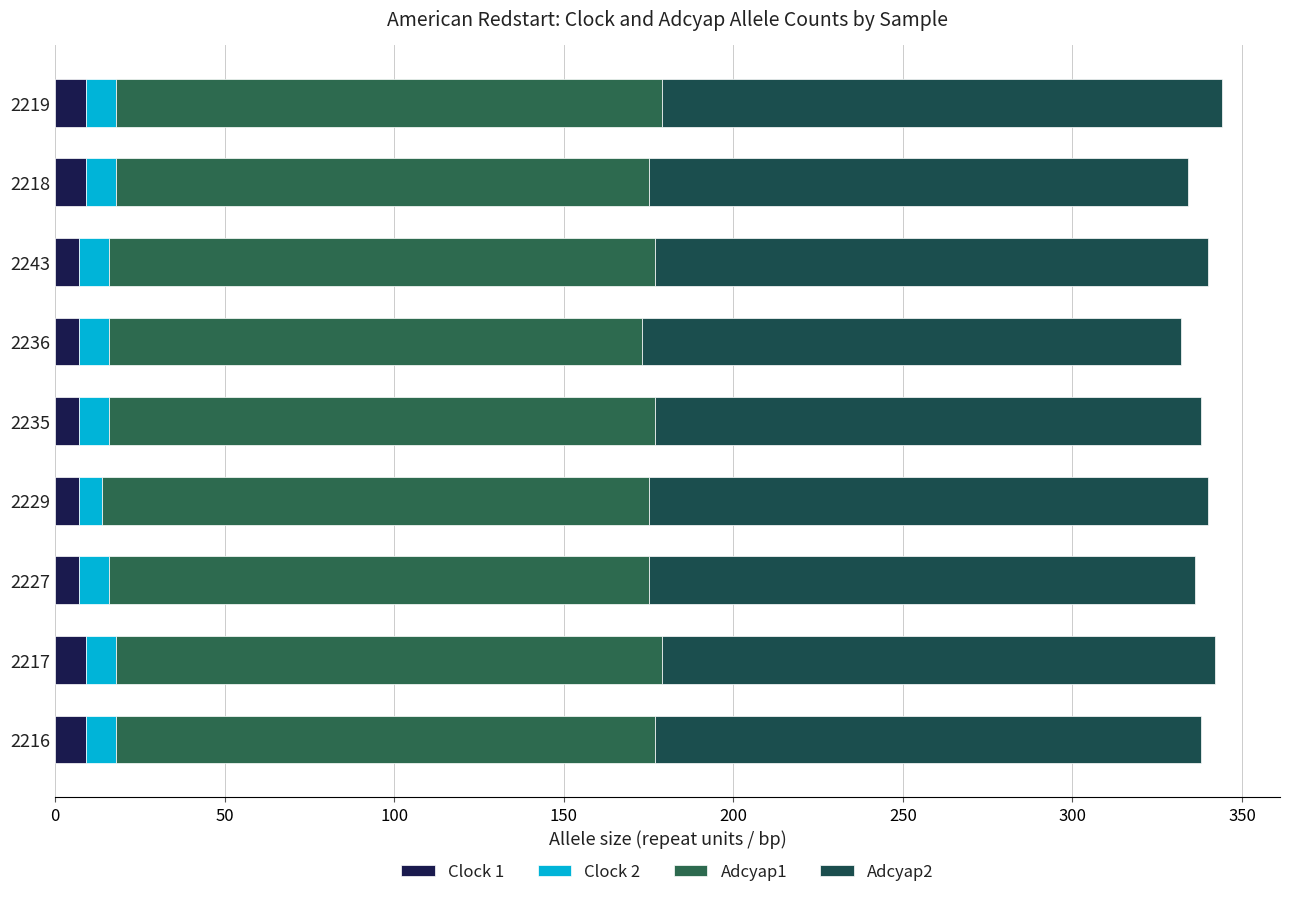

How many series are shown in this chart?

4